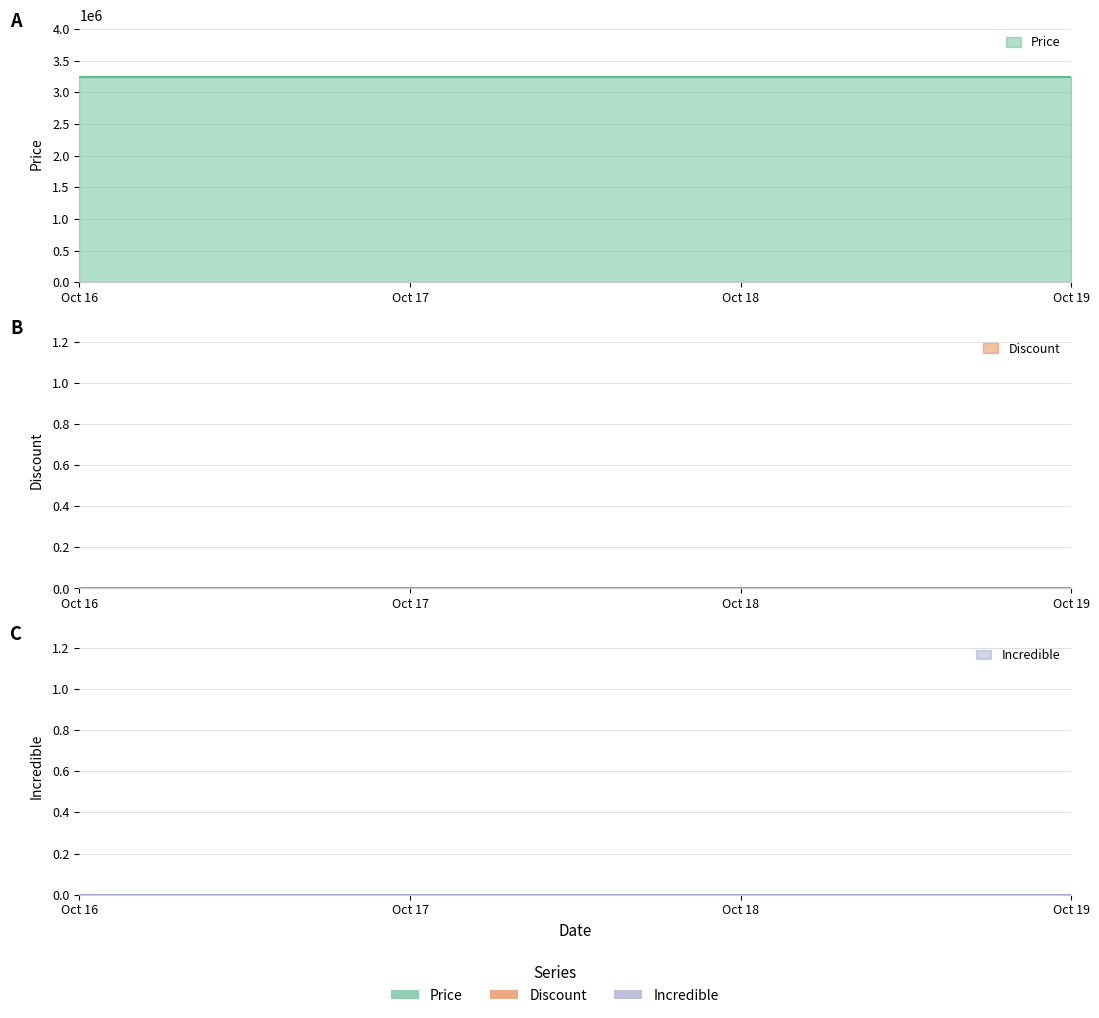

At which label is Price closest to 3249000?

2025-10-16